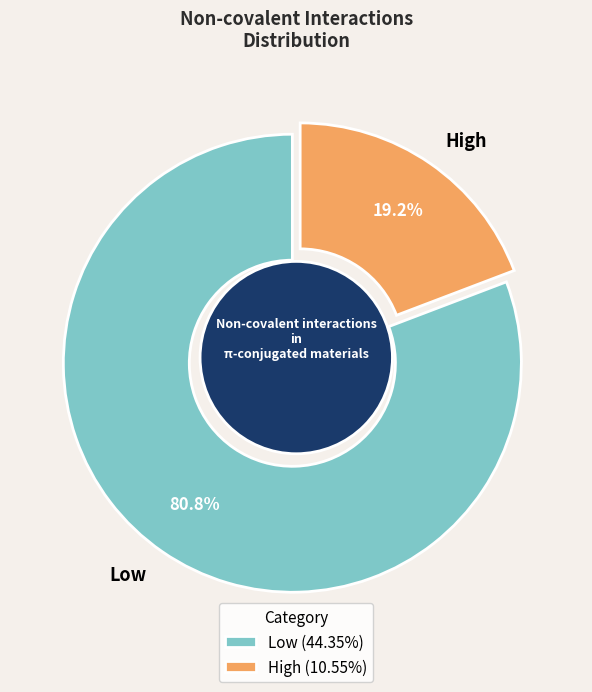

What percentage is the Low slice, to the nearest percent?

81%